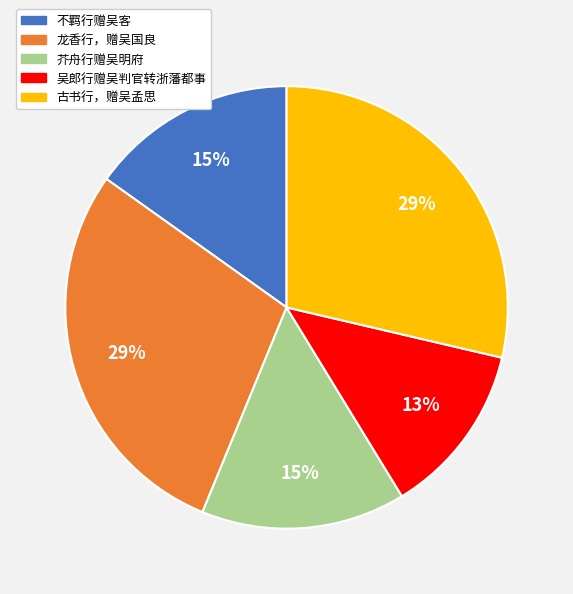

What is the ratio of the value at 龙香行，赠吴国良 to the value at 不羁行赠吴客?

1.9